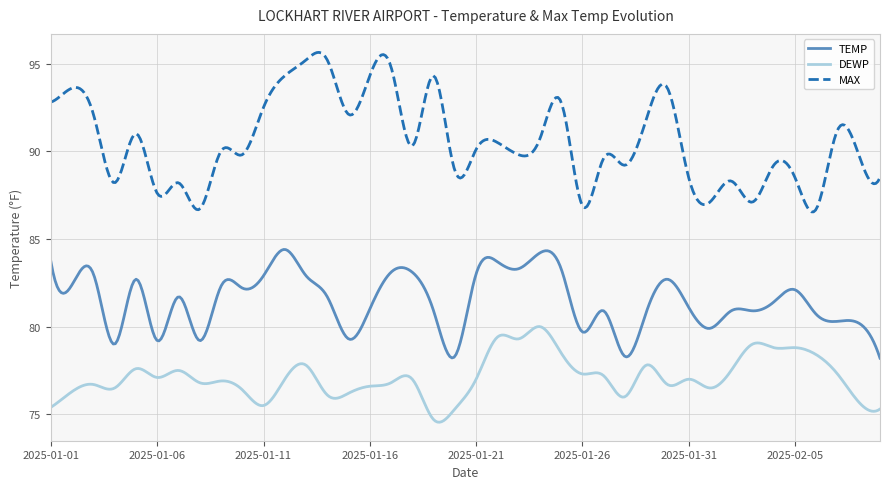

What is the smallest value displayed?

74.5